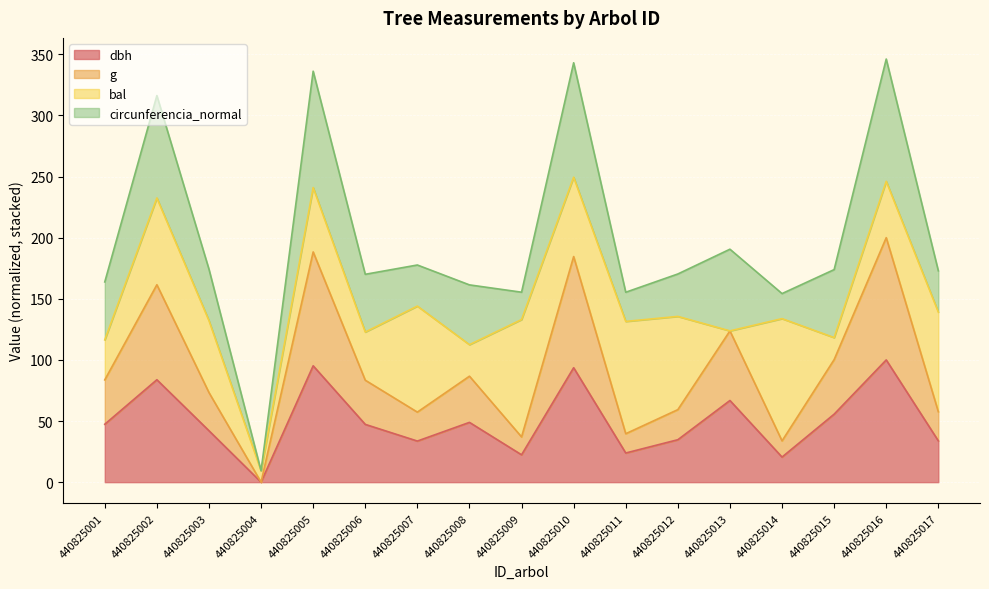

Does the chart display data point markers on the line(s)?

No